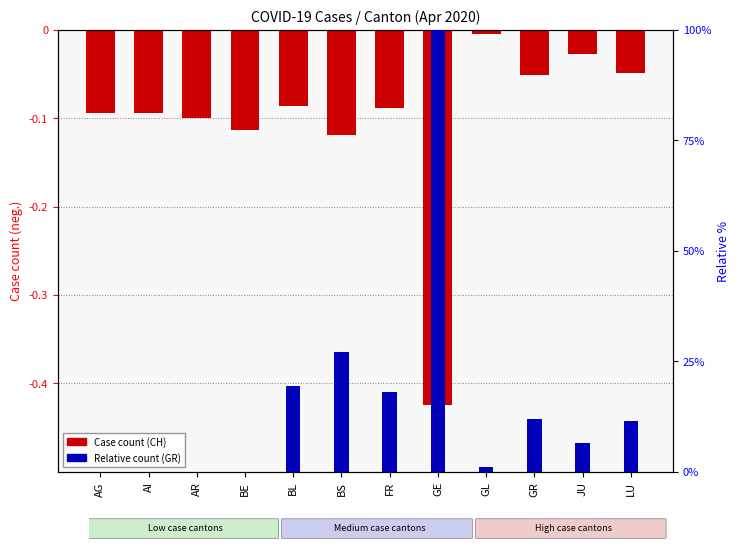

Does the chart contain stacked bars?

No